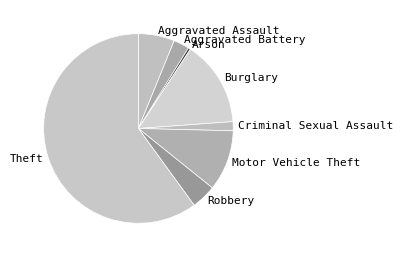

Is the sum of Aggravated Assault and Motor Vehicle Theft greater than half?

No